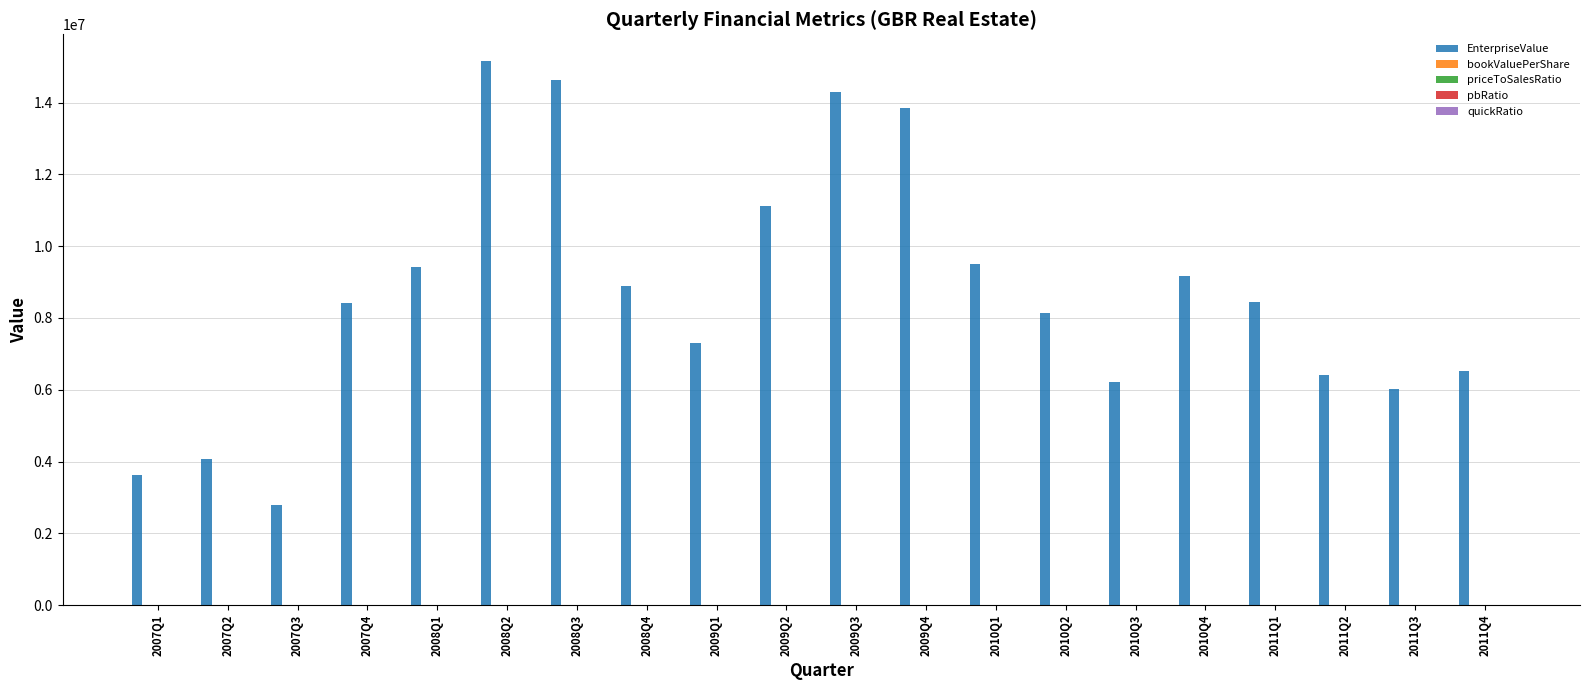

Which category has the highest value in the EnterpriseValue series?

2008Q2